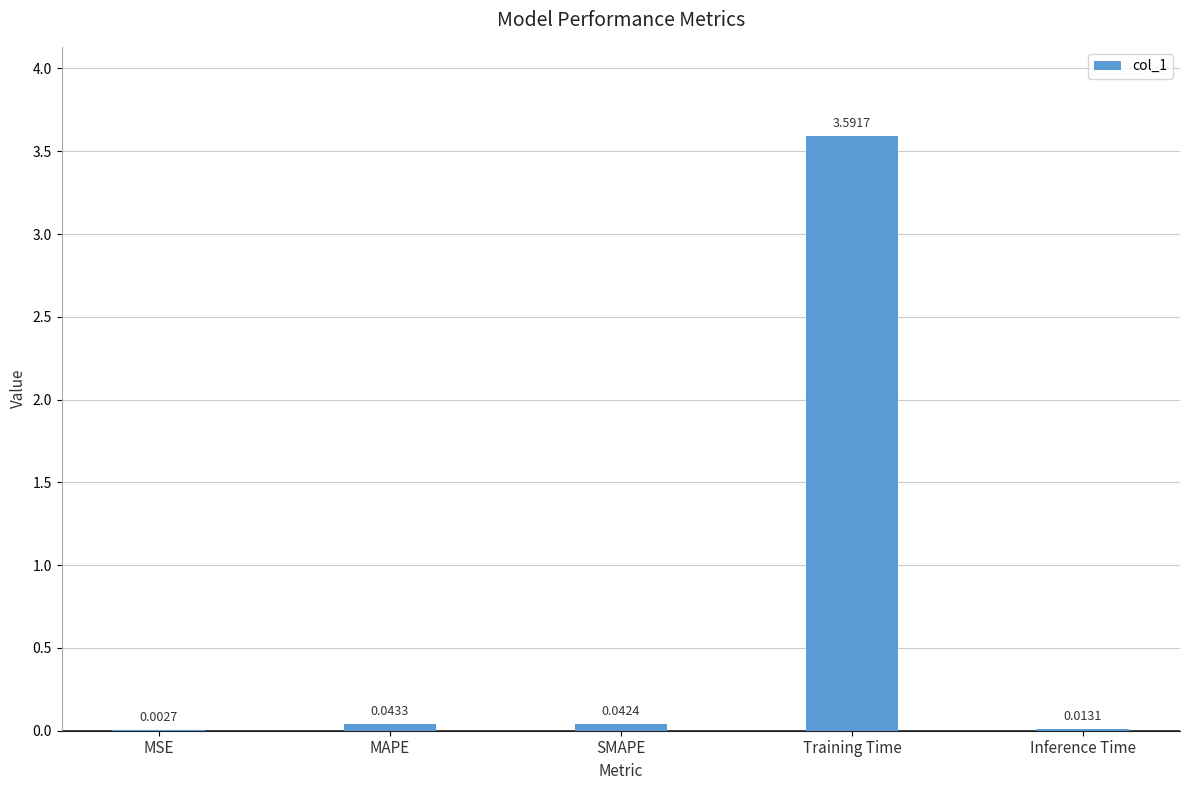

At which category does the chart reach its peak across all series?

Training Time